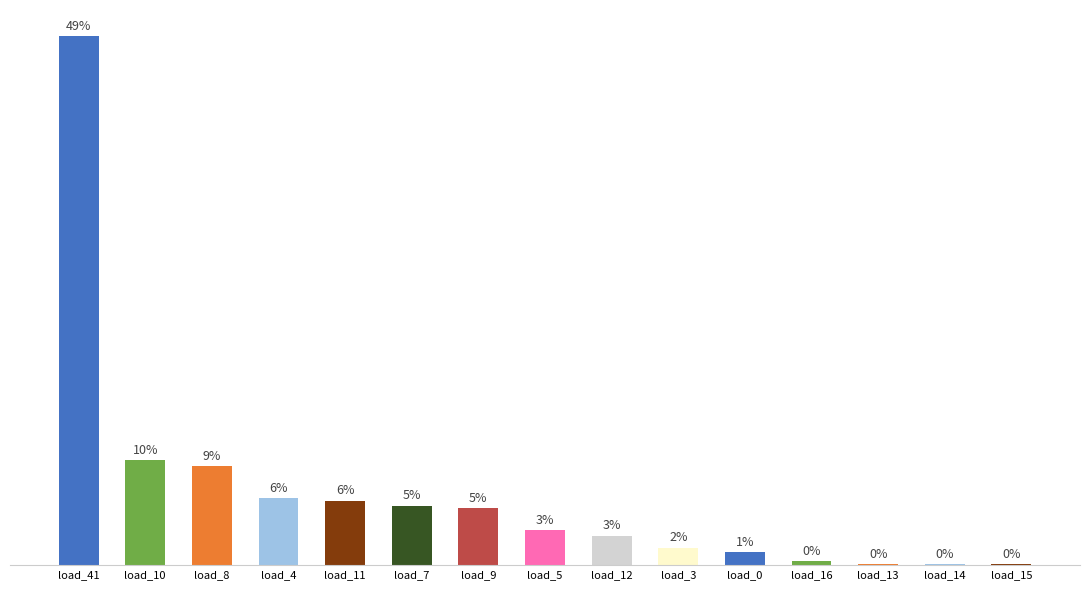

Which label corresponds to the largest value in the chart?

load_41